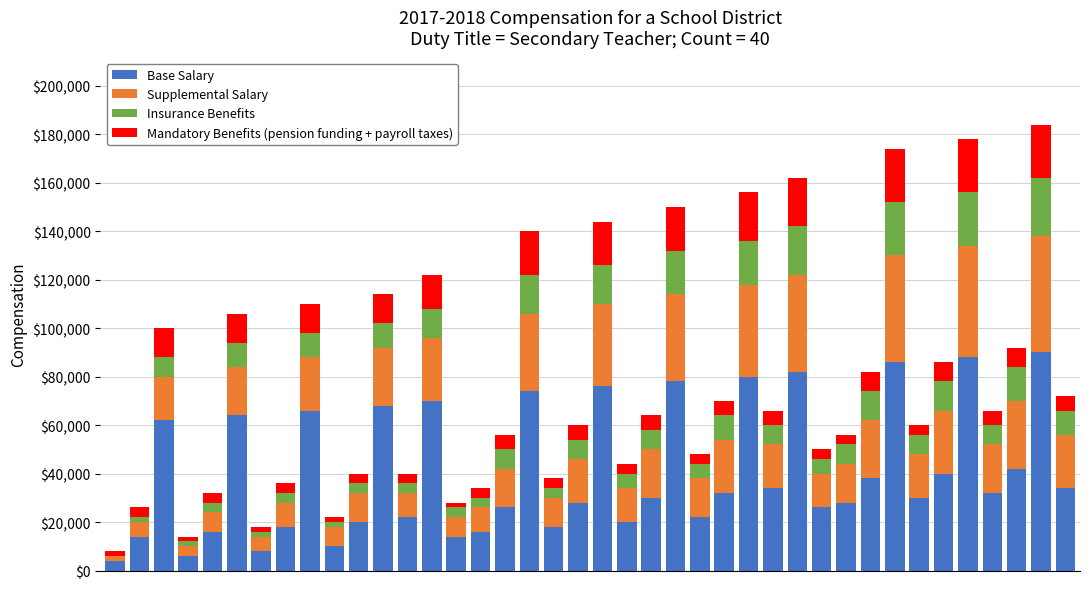

What is the maximum value for Base Salary?

90000